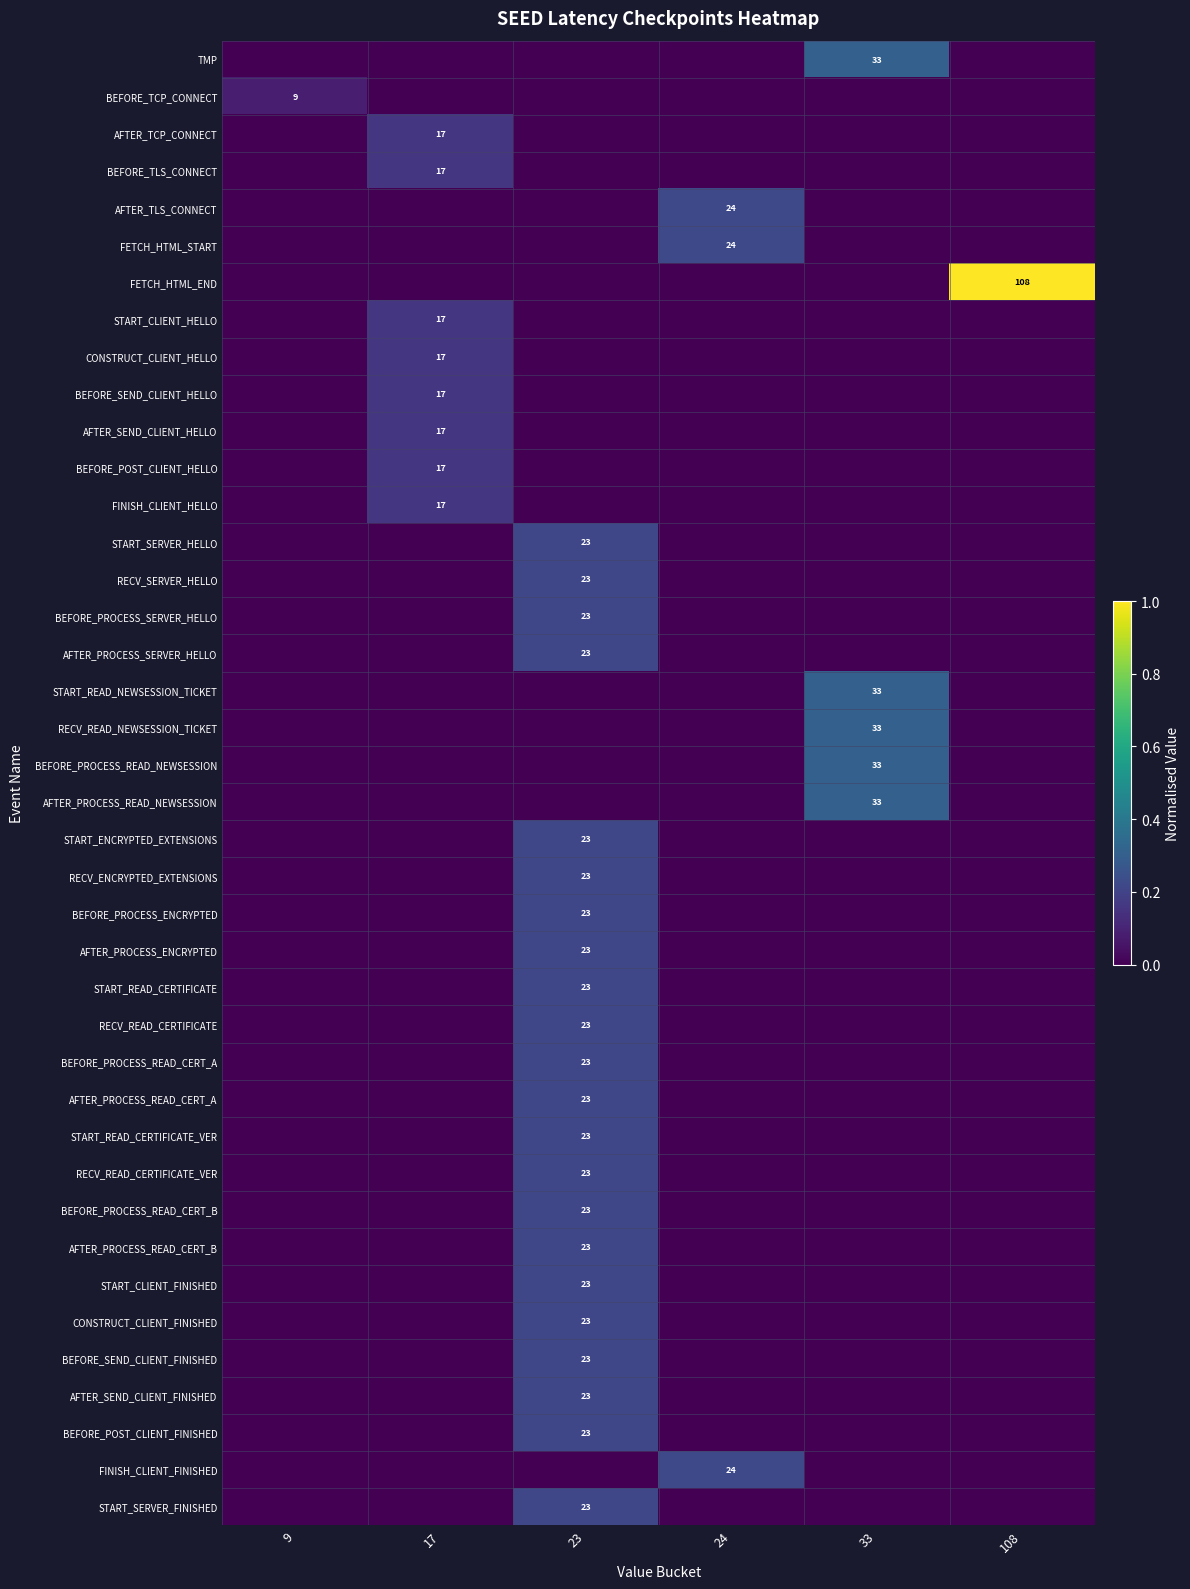

The value of AFTER_PROCESS_SERVER_HELLO at 23 is 23. True or false?

True